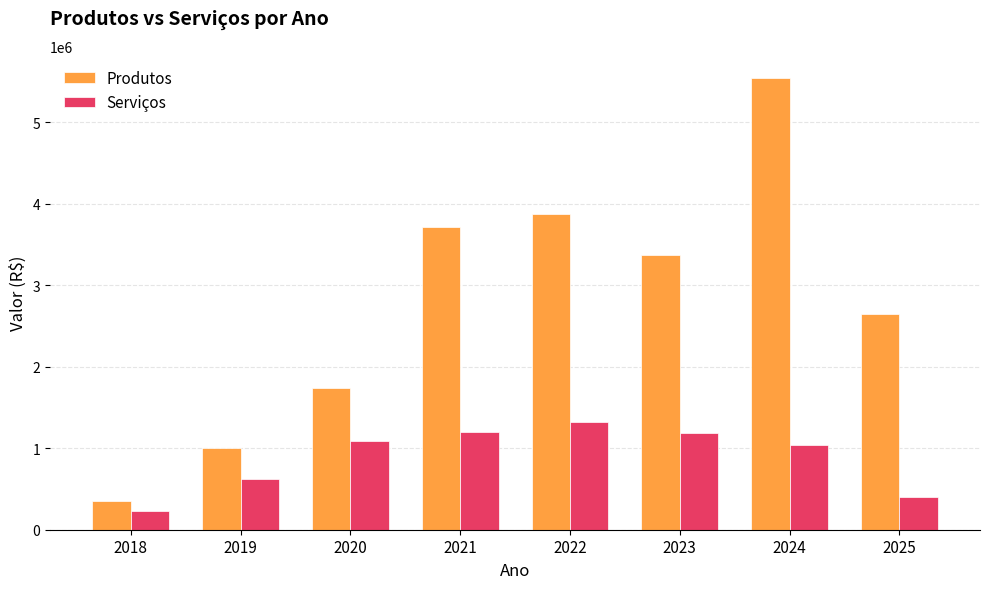

Which series has the largest total across all categories?

Produtos